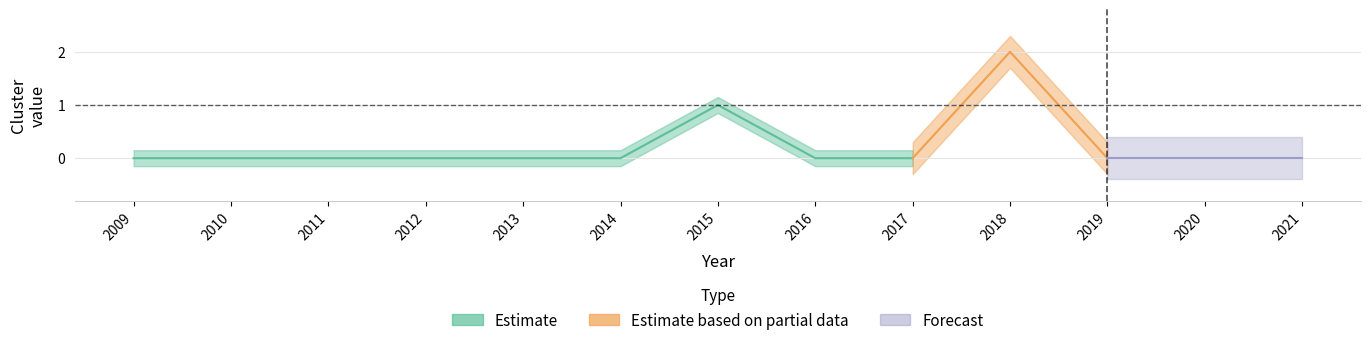

Where is the first local maximum?

2015